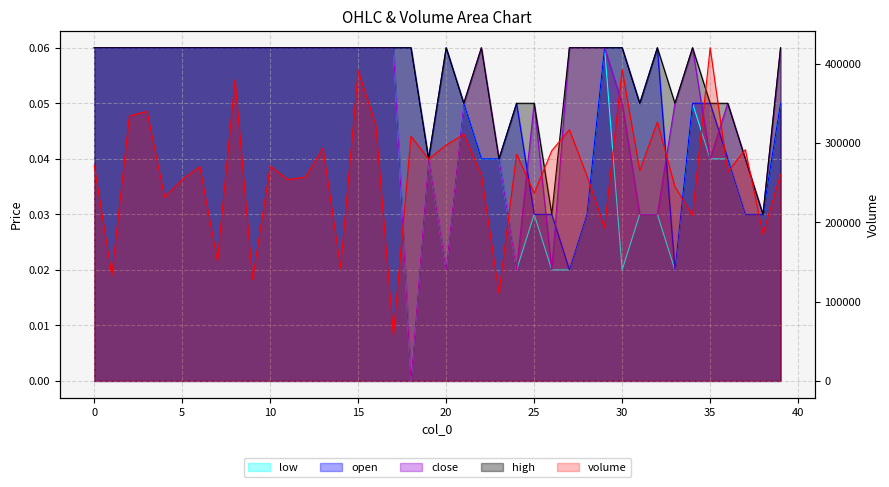

The close series shows 0.0 at 39. True or false?

False